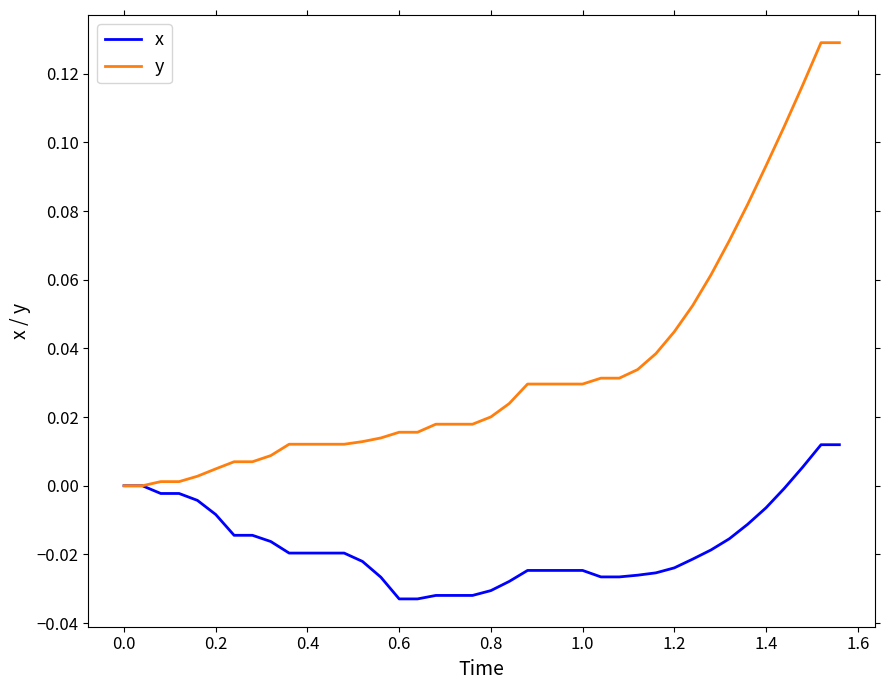

Count the number of categories in the chart.

40